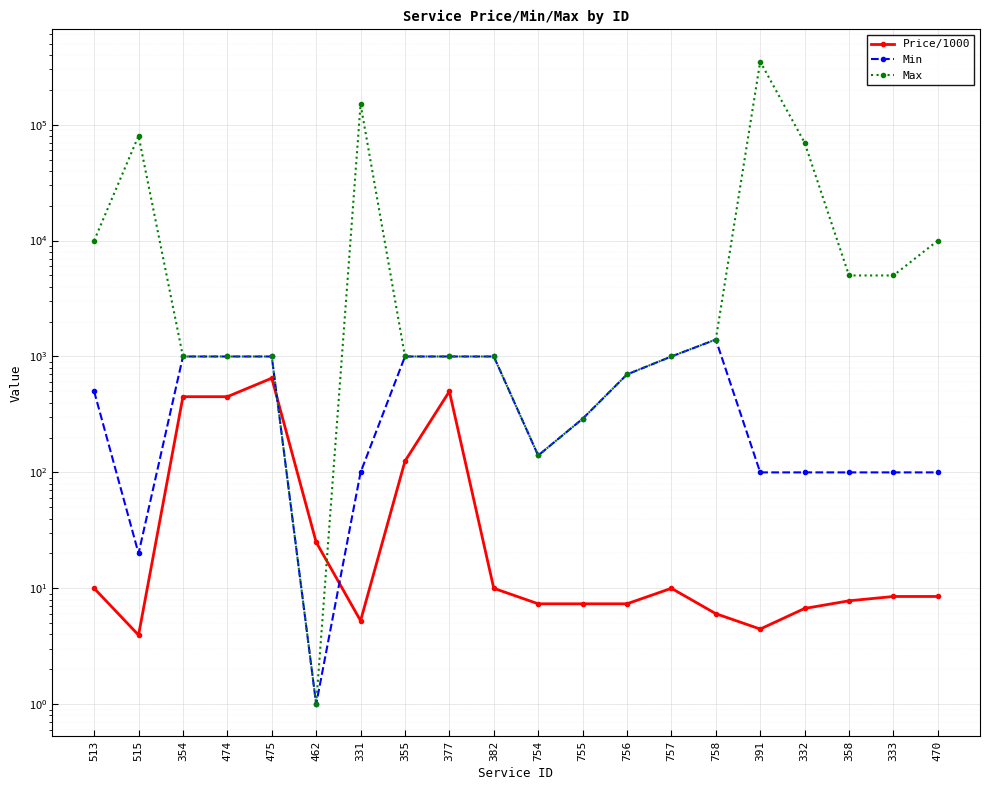

Is it true that Price/1000 equals 7.3 at 756?

True